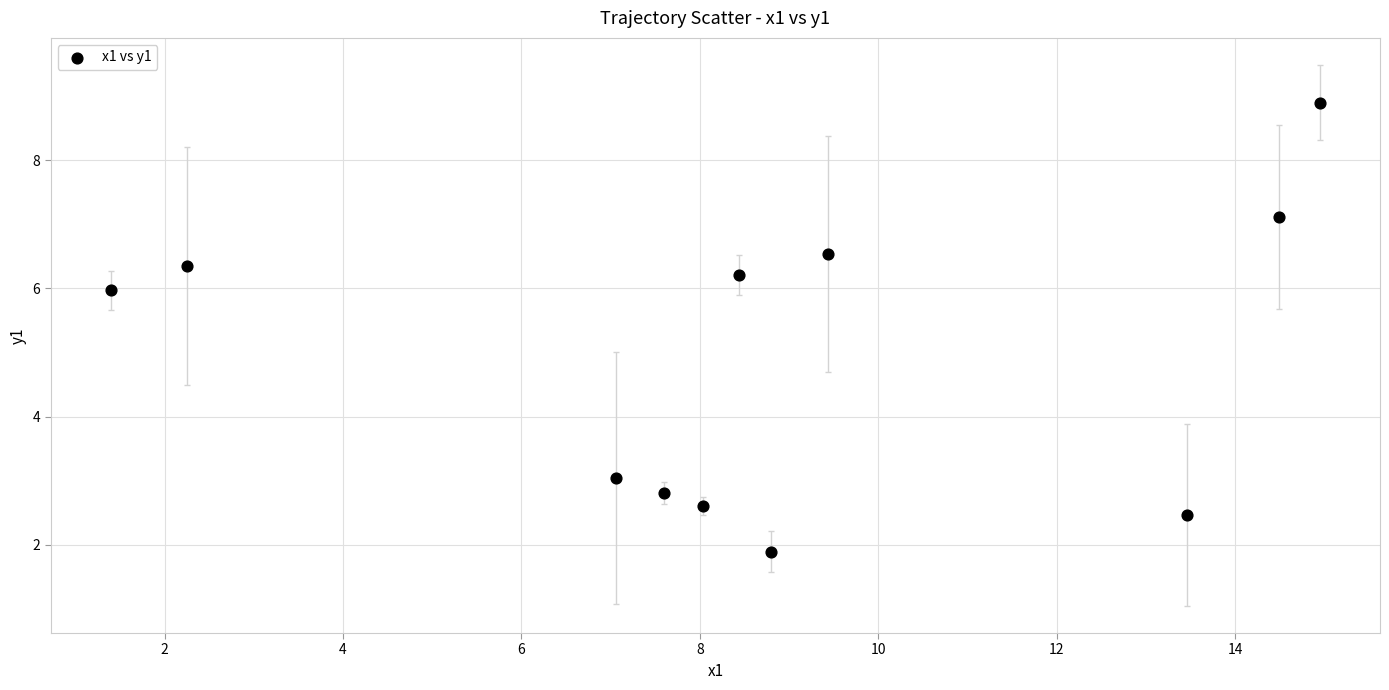

What is the average Y value?

4.9